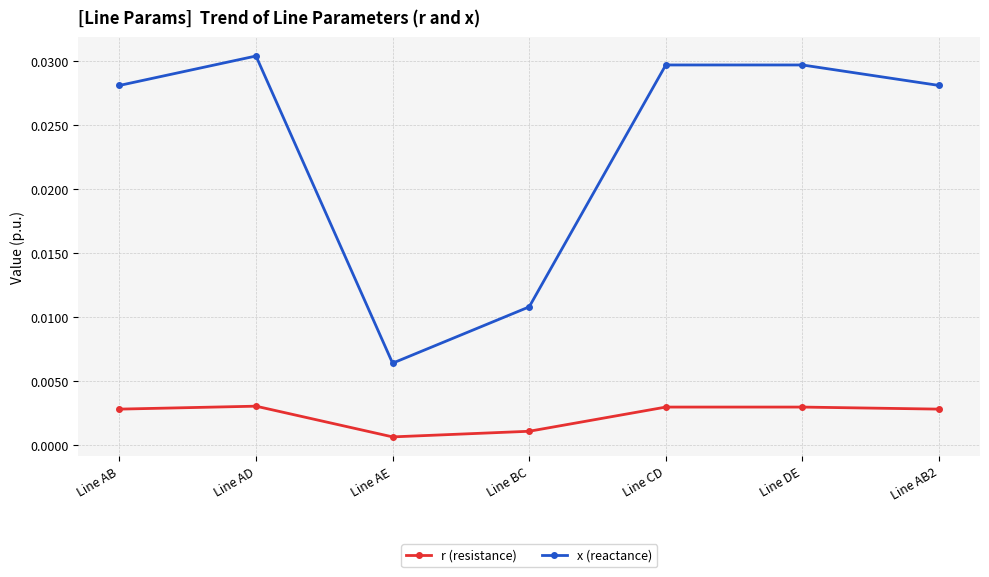

Rank the series by their maximum value, from highest to lowest.

x (reactance), r (resistance)